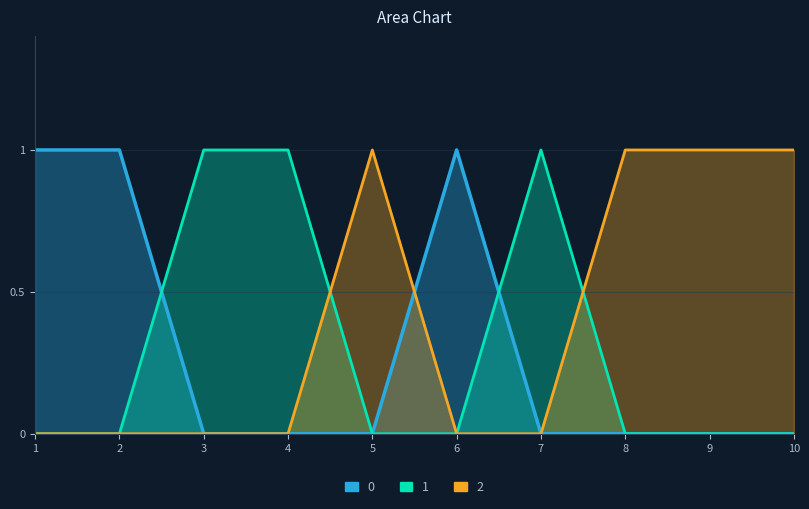

Is it true that 1 equals 1 at 7?

True